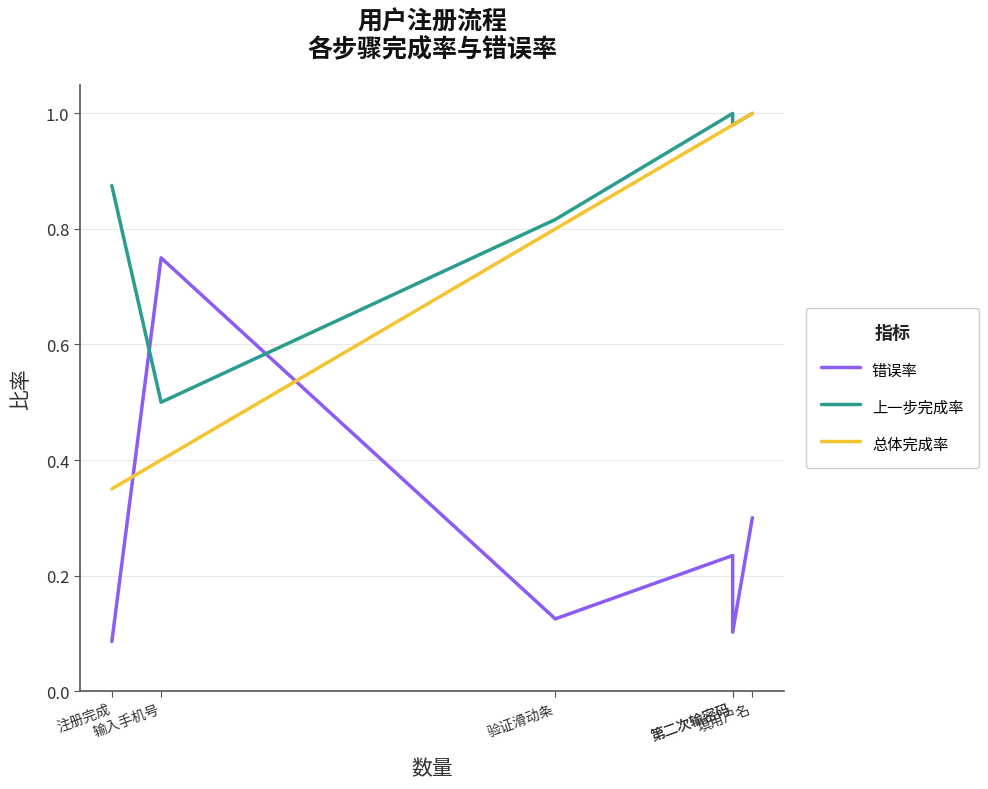

Rank the categories by 上一步完成率 value from highest to lowest.

填用户名, 第二次输密码, 第二次输密码, 注册完成, 验证滑动条, 输入手机号